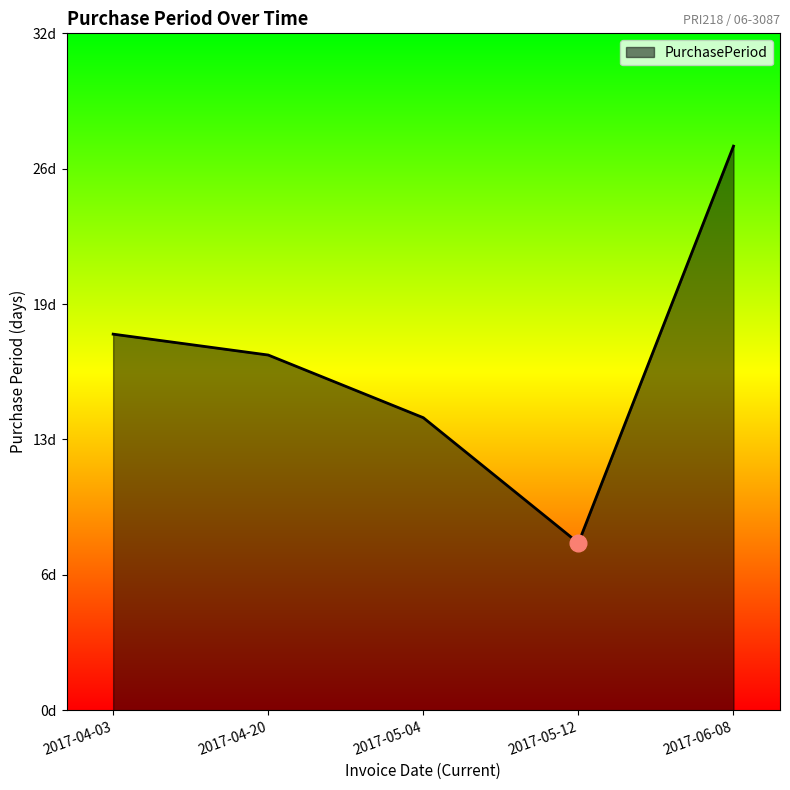

Does the chart display data point markers on the line(s)?

No